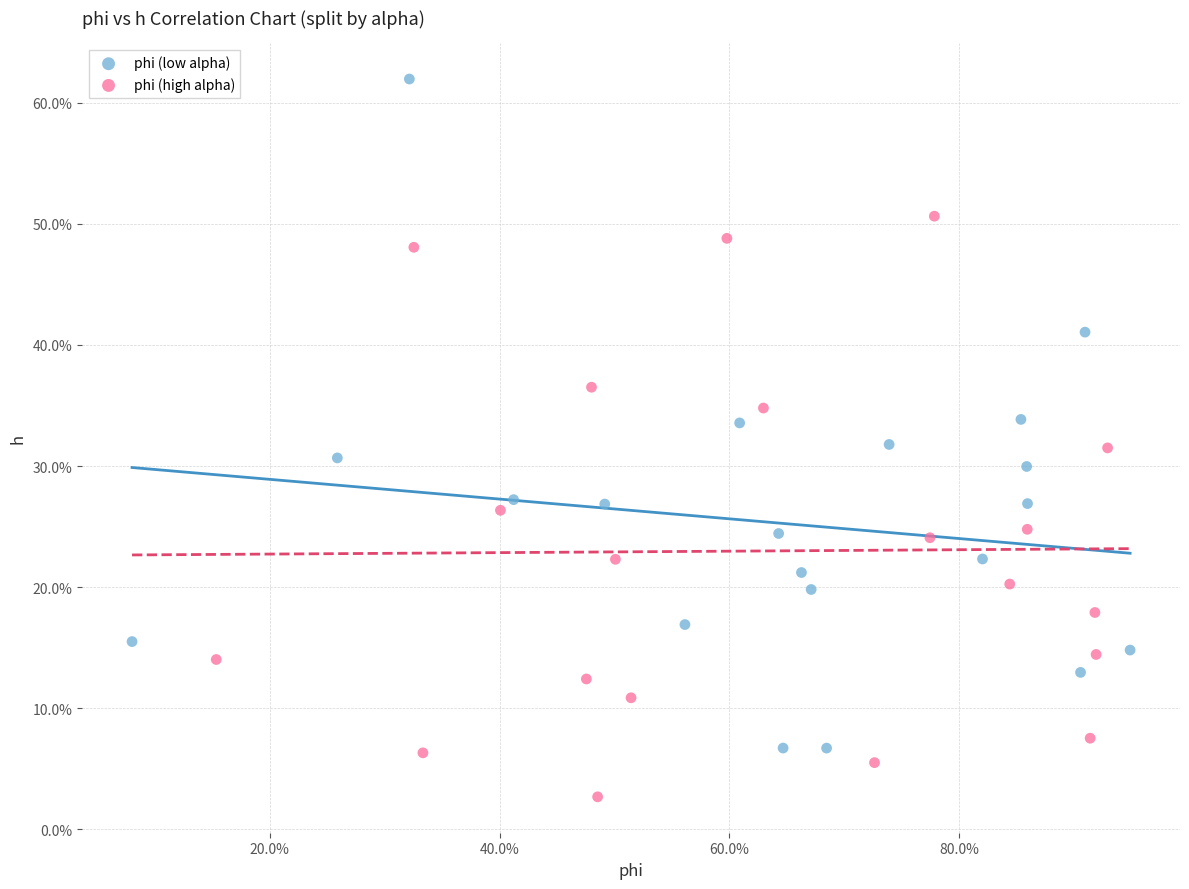

What are all the series names shown in the legend?

phi (low alpha), phi (high alpha)